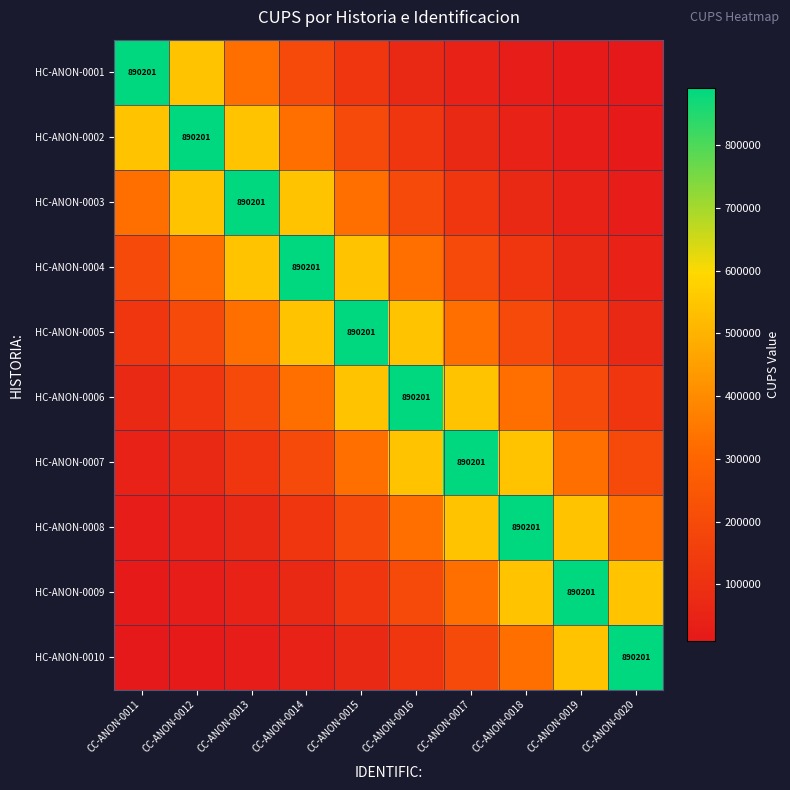

Which series changed the most between CC-ANON-0019 and CC-ANON-0020?

HC-ANON-0009